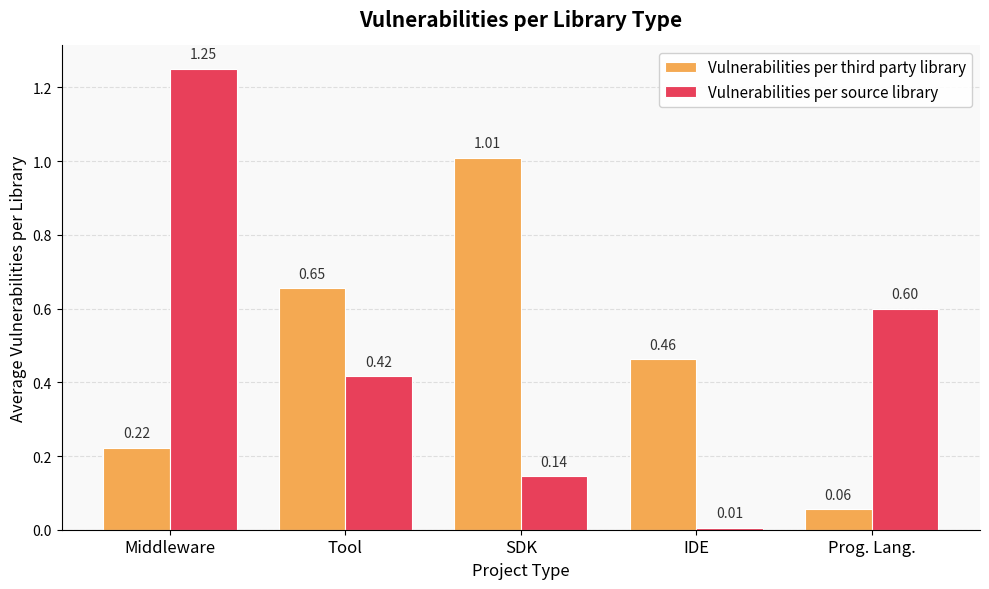

Rank the series at Tool from highest to lowest value.

Vulnerabilities per third party library, Vulnerabilities per source library